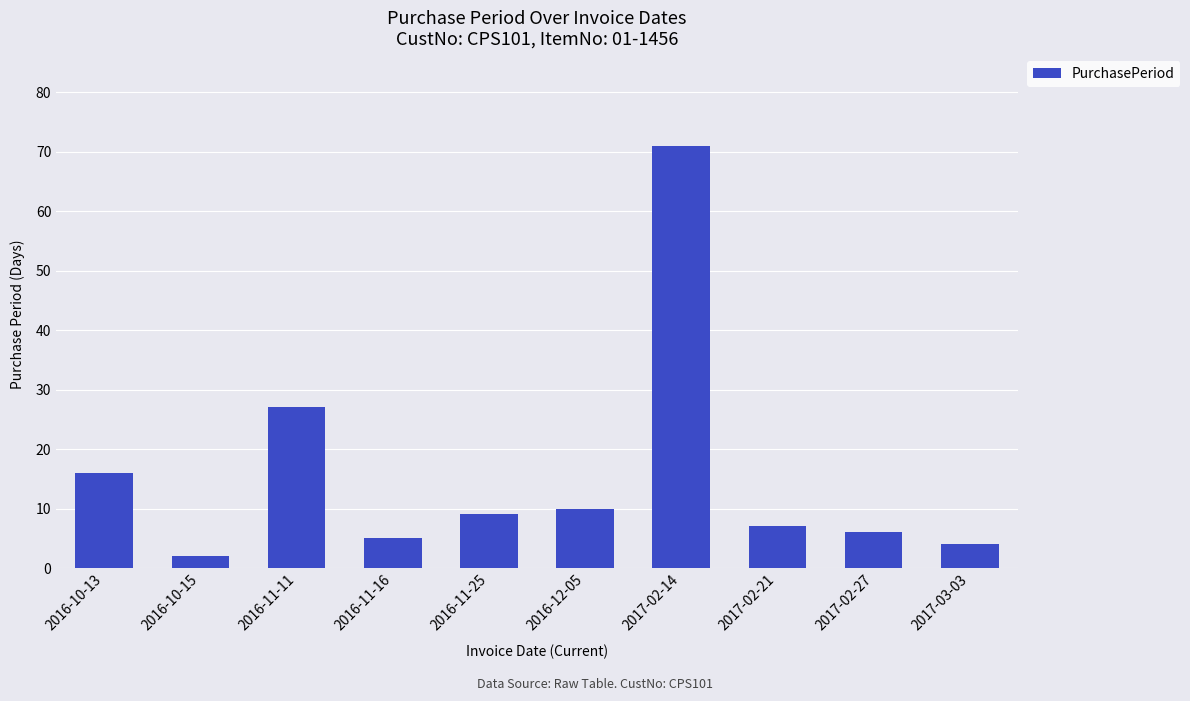

What is the change in value from 2017-02-21 to 2017-02-27?

-1